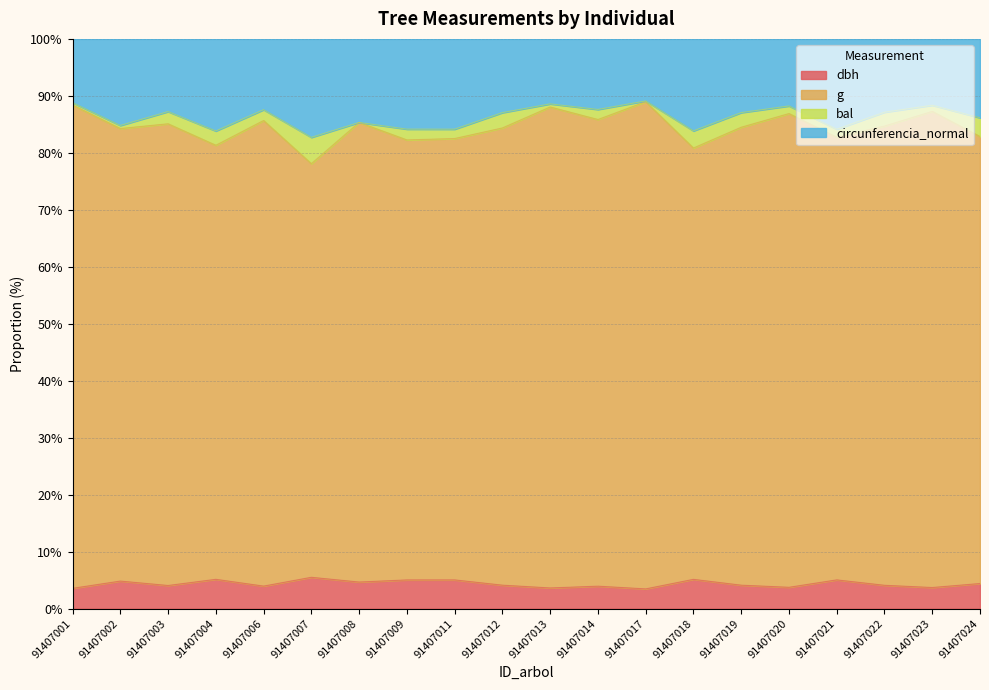

How many data points in dbh are less than 87?

9